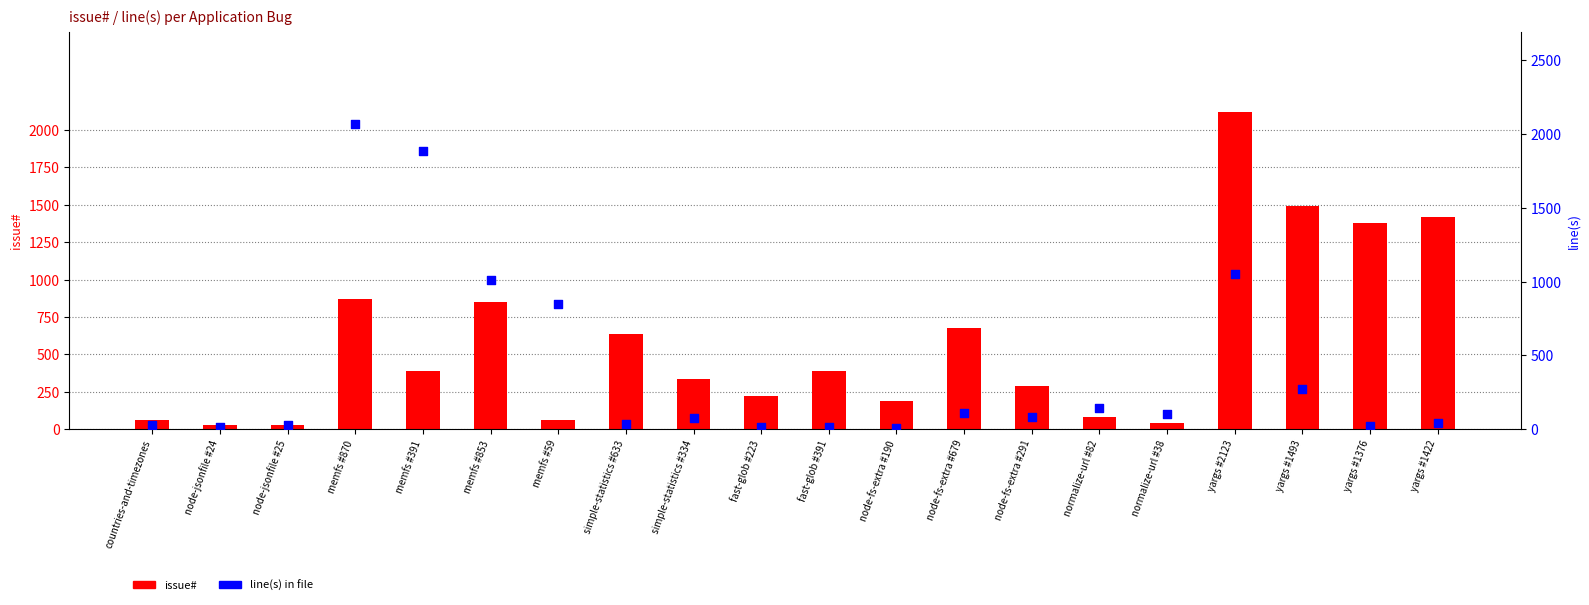

Which series reaches the minimum Y coordinate?

line(s)